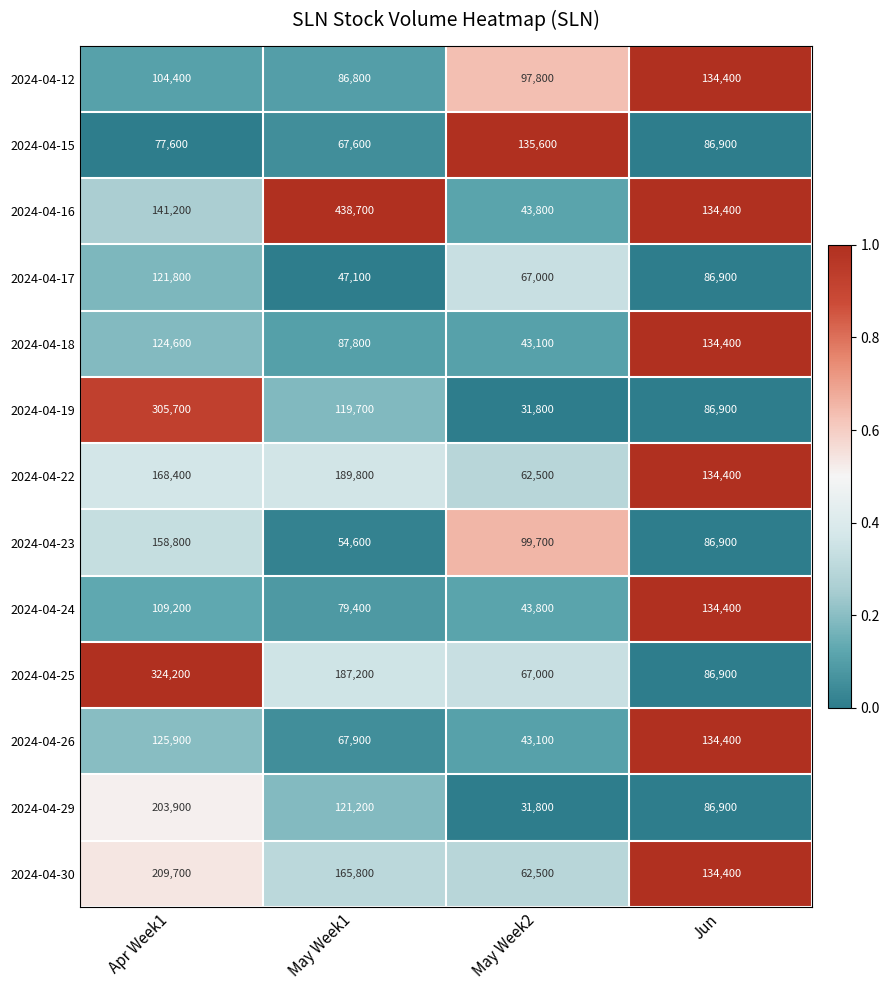

Count the 2024-04-15 values in the range 77600 to 135600.

3